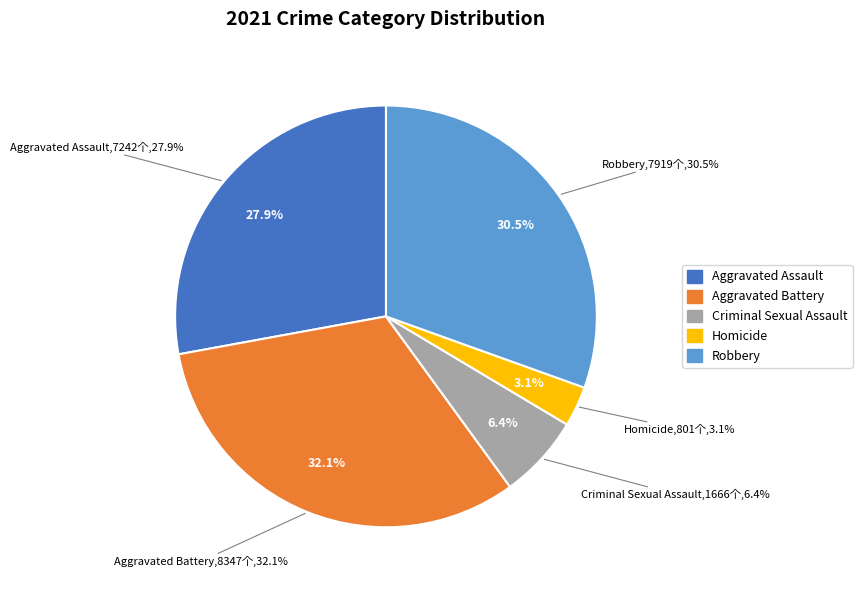

Rank the categories by value from highest to lowest.

Aggravated Battery, Robbery, Aggravated Assault, Criminal Sexual Assault, Homicide